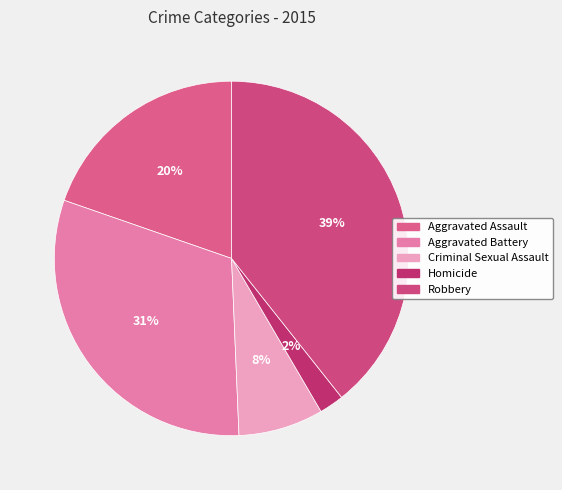

Is it true that Robbery is 46% of the pie?

False